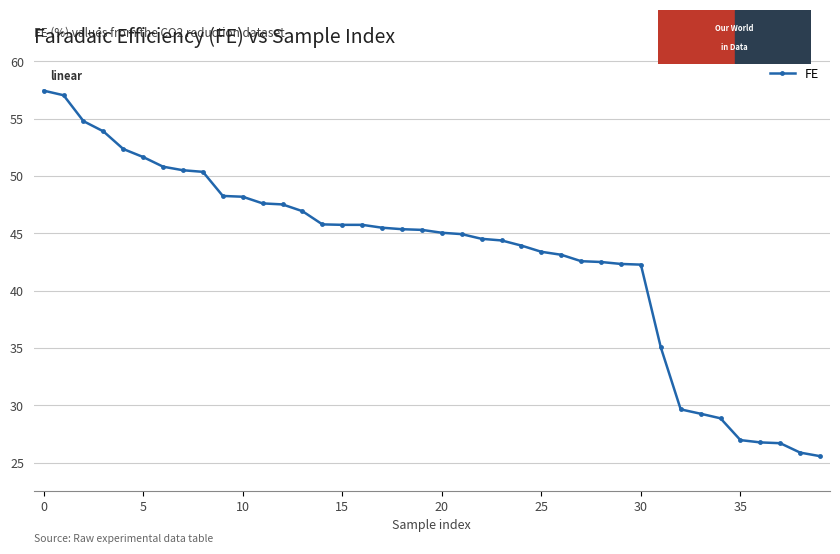

Does the chart display data point markers on the line(s)?

Yes